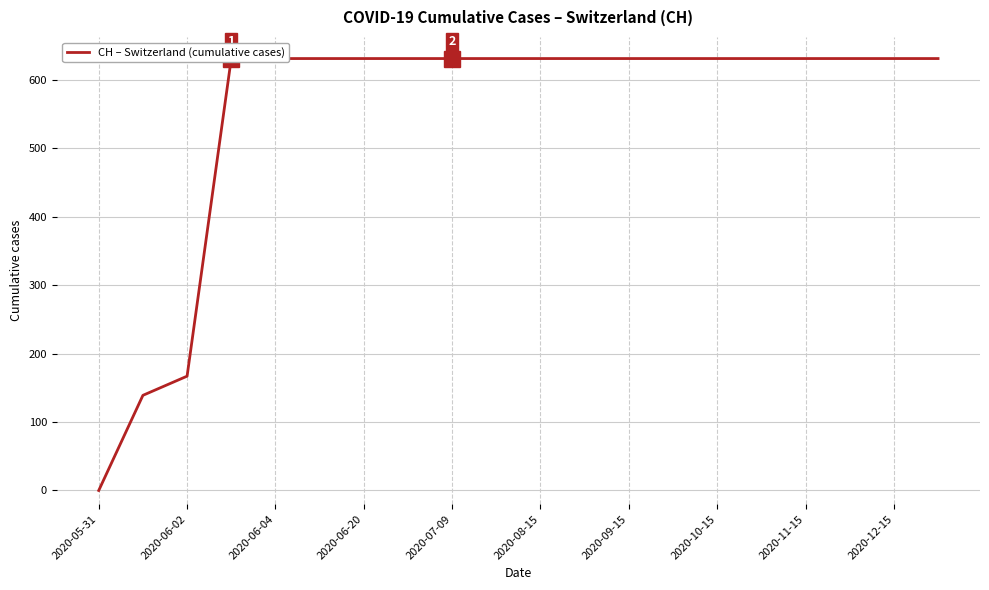

Is it true that the value at 2020-10-15 is 1126?

False